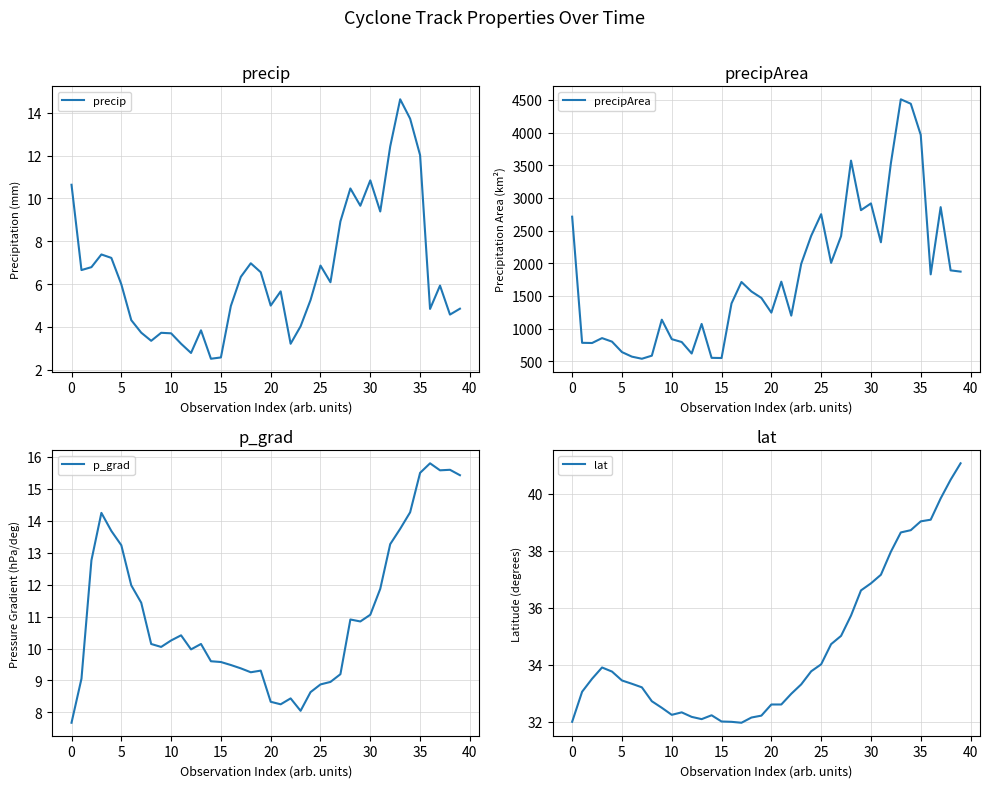

What is the lowest value of the lat series?

32.0